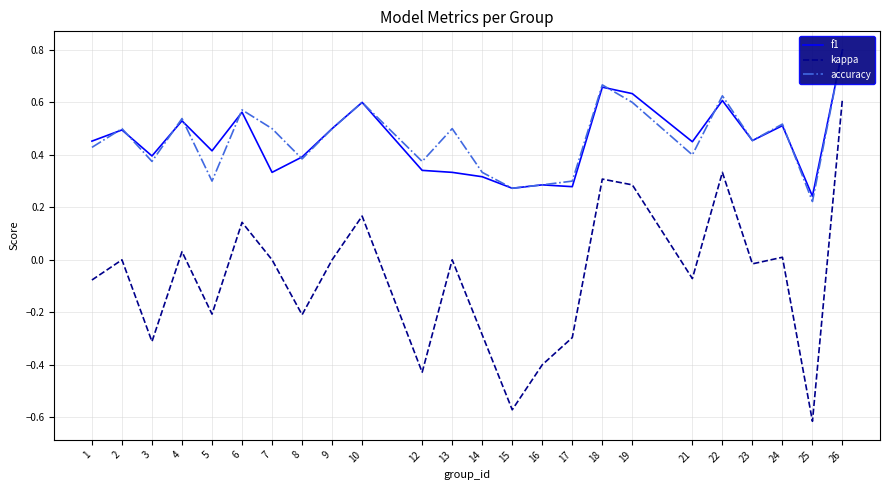

In kappa, how many points are higher than both neighbors (excluding endpoints)?

8